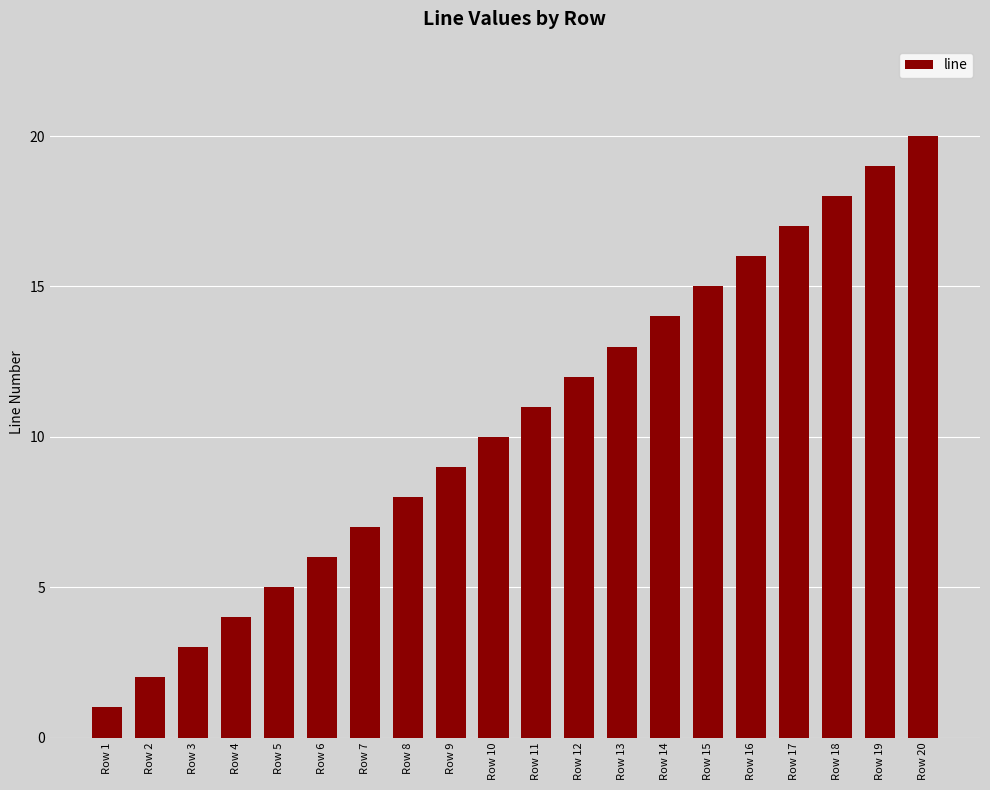

Where is the data nearest to the value 10?

Row 10